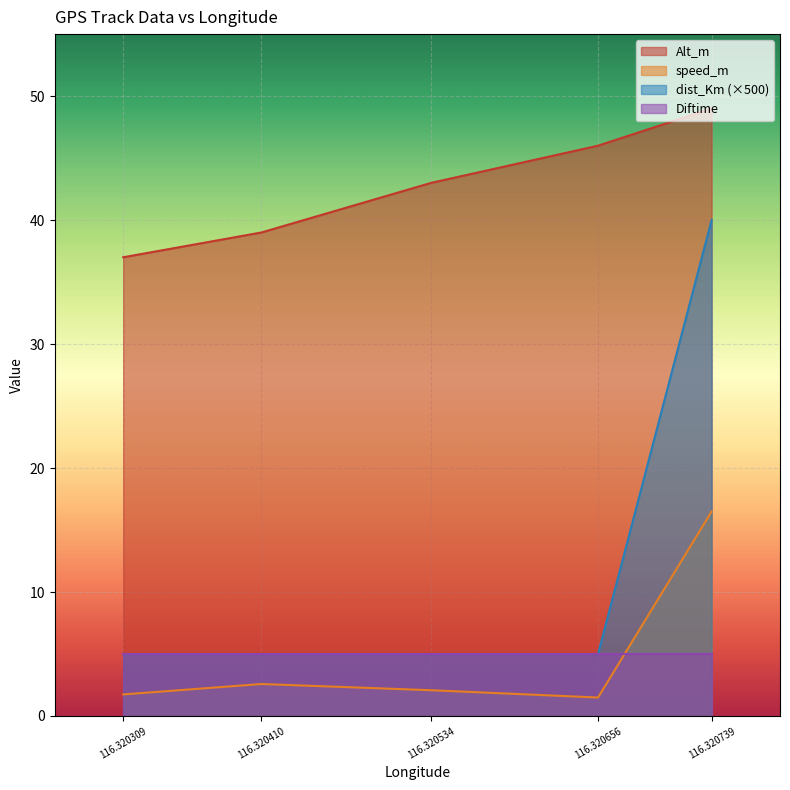

How many values in the Alt_m series exceed 43?

2